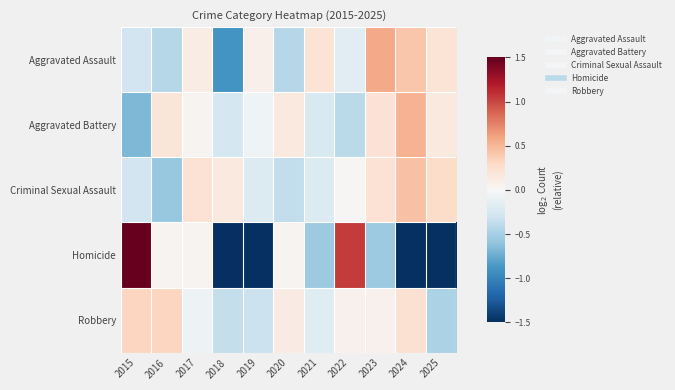

Which series changed the most between 2017 and 2019?

Homicide